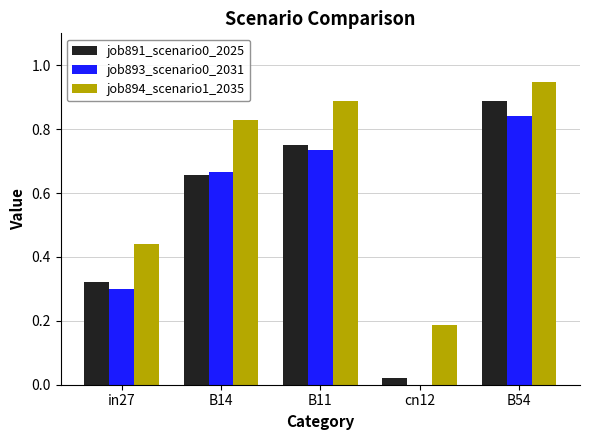

How many series are shown in this chart?

3